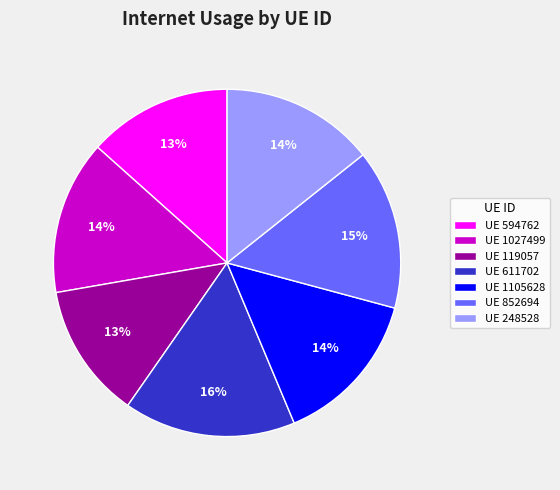

To the nearest percent, what is the difference between the largest and smallest slice percentages?

3%